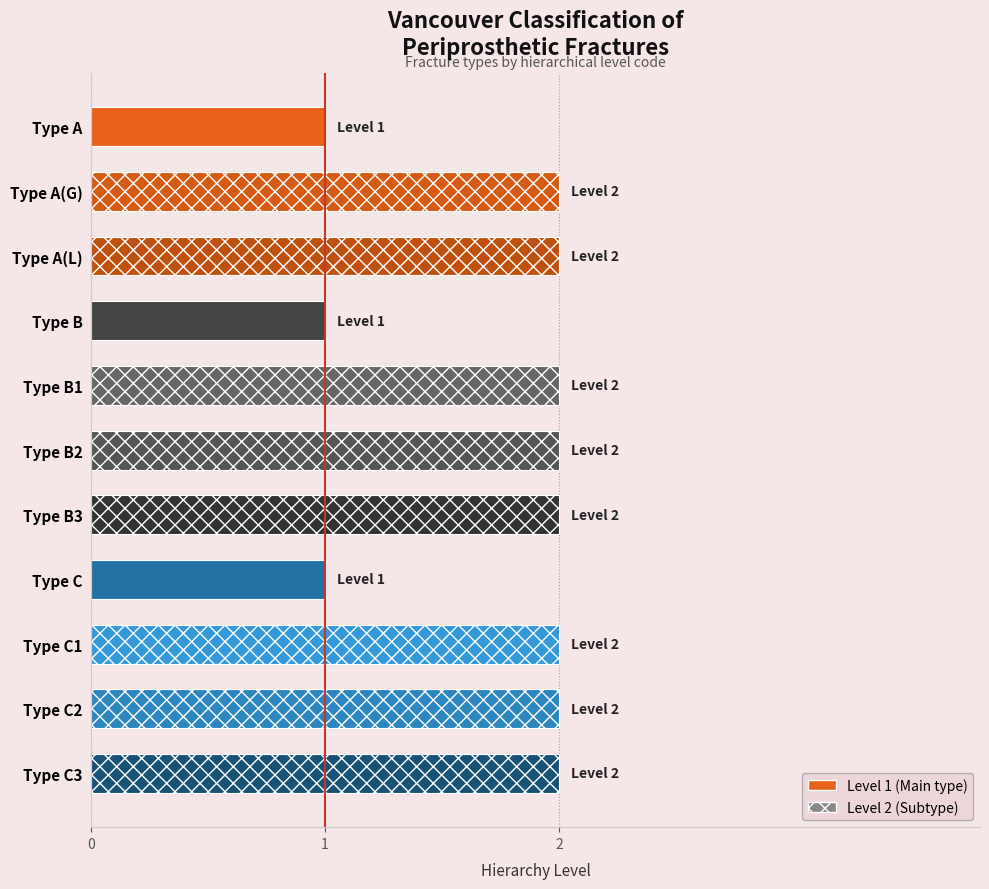

What is the ratio of the value at Type C1 to the value at Type C2?

1.0